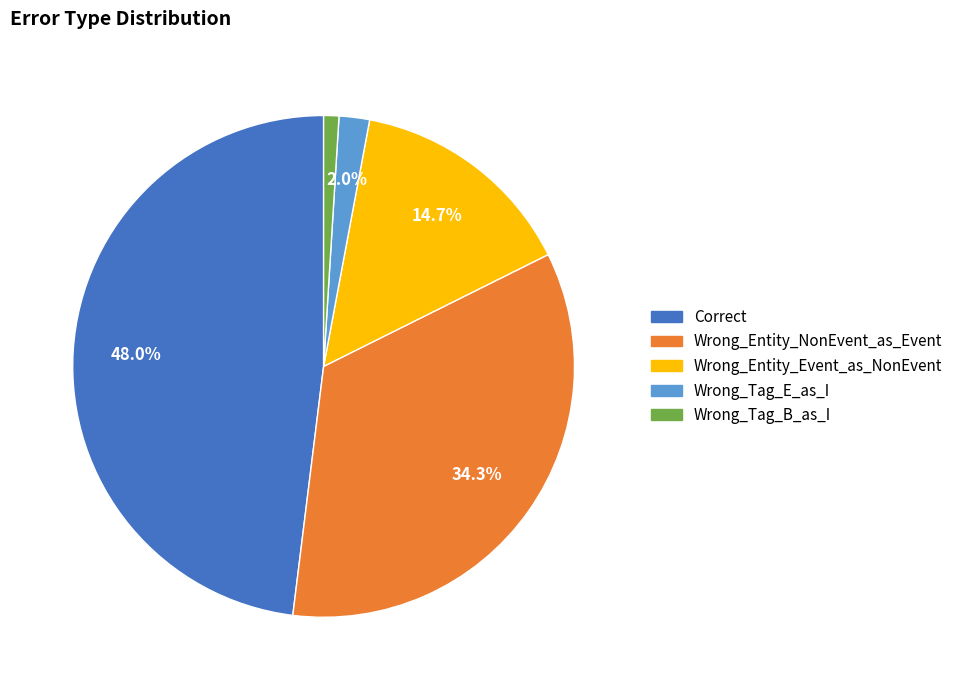

To the nearest percent, what portion does Wrong_Tag_B_as_I represent?

1%